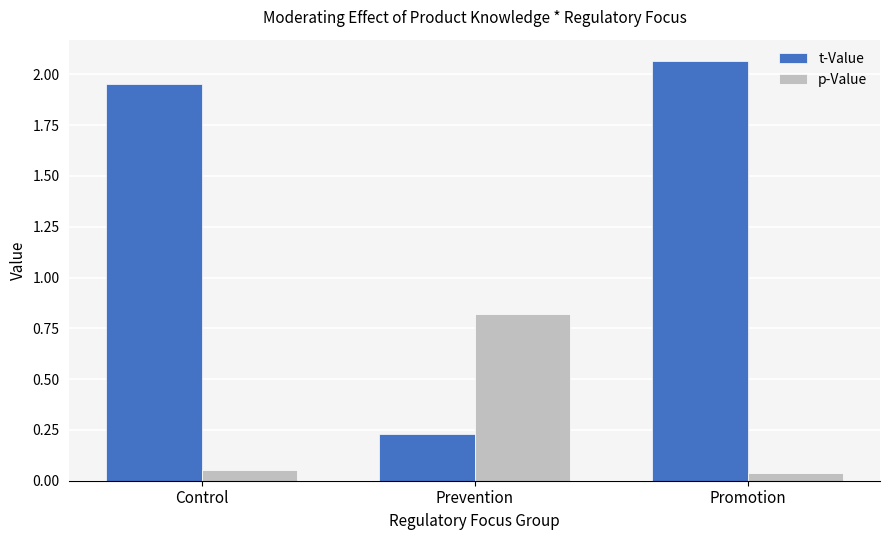

What is the difference between the maximum and minimum values in the p-Value series?

0.8